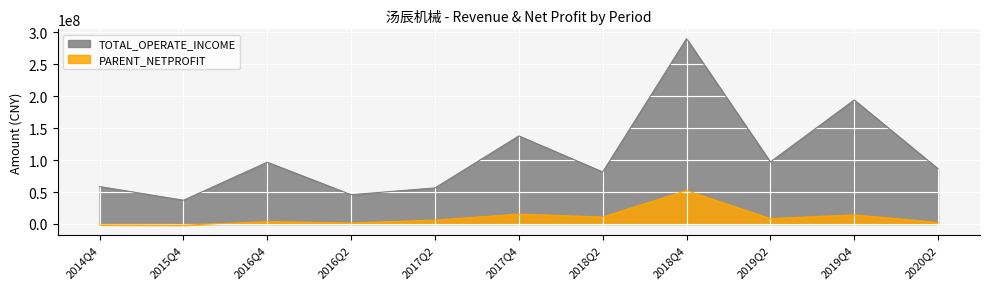

Rank the series by their maximum value, from lowest to highest.

PARENT_NETPROFIT, TOTAL_OPERATE_INCOME